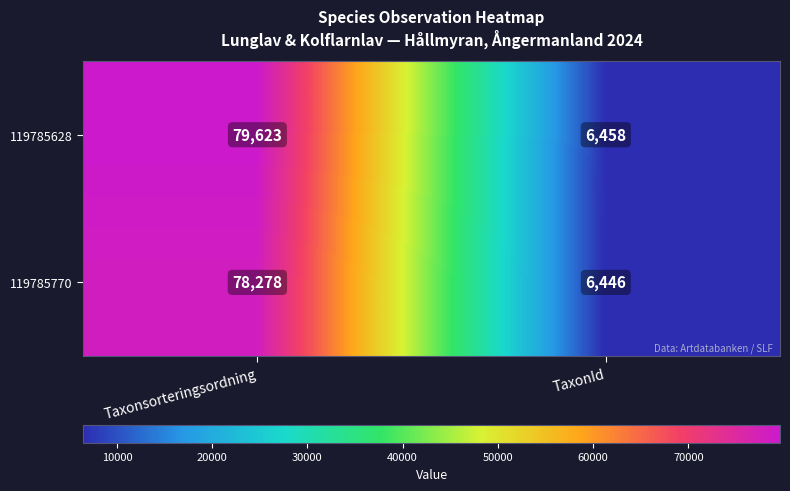

At which label is 119785628 closest to 43040?

TaxonId